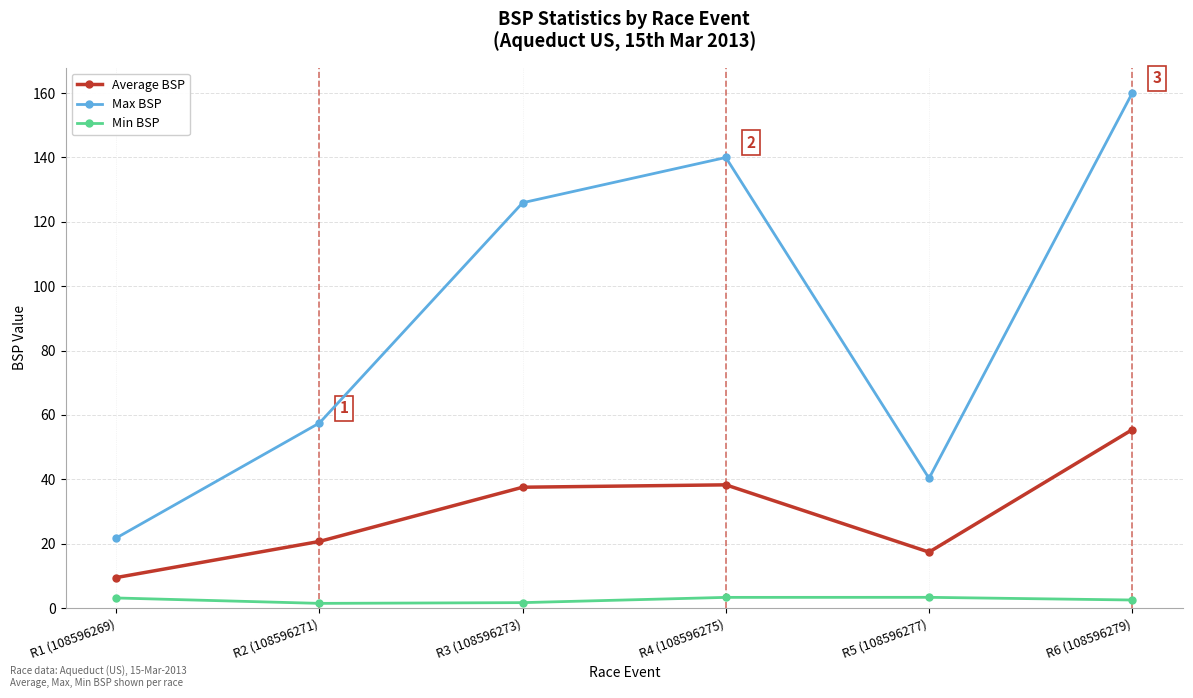

What is the average value of the Average BSP series?

29.8